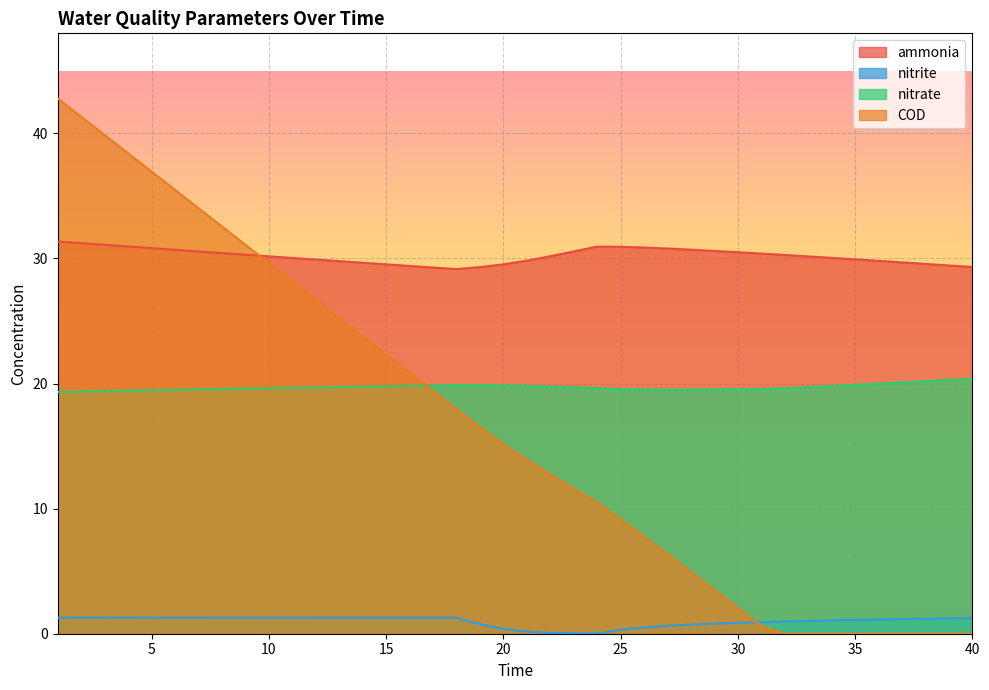

At which label does COD reach its peak?

1